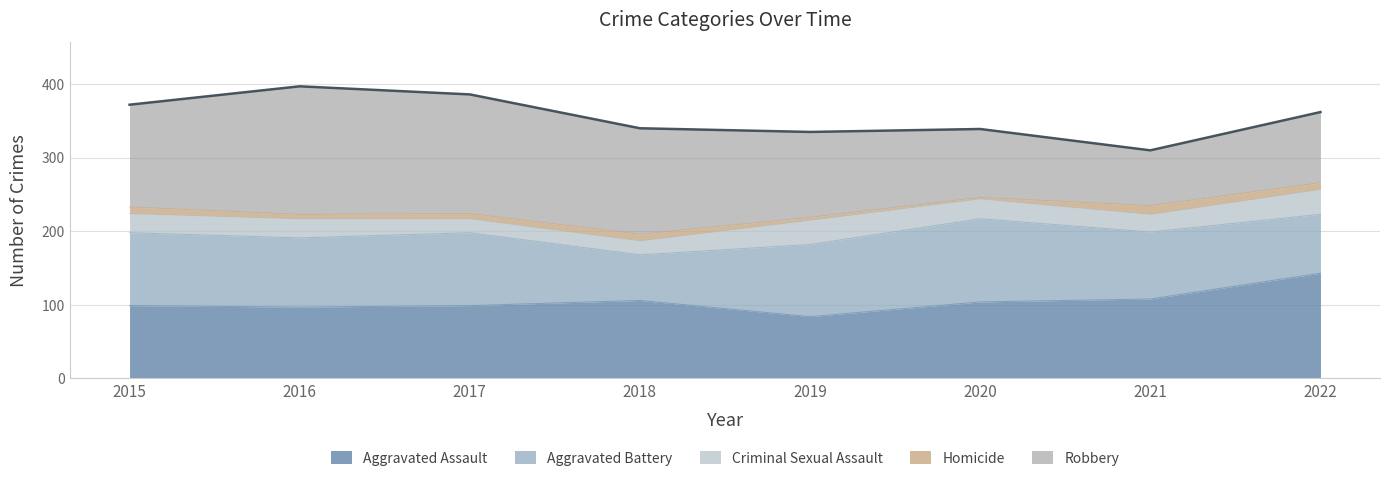

List the series in order of their peak value, lowest first.

Homicide, Criminal Sexual Assault, Aggravated Battery, Aggravated Assault, Robbery